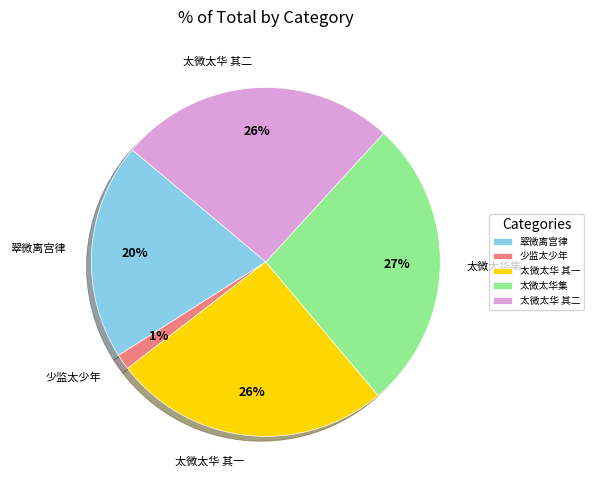

Approximately how many times larger is the value at 太微太华 其一 compared to 太微太华 其二?

1.0